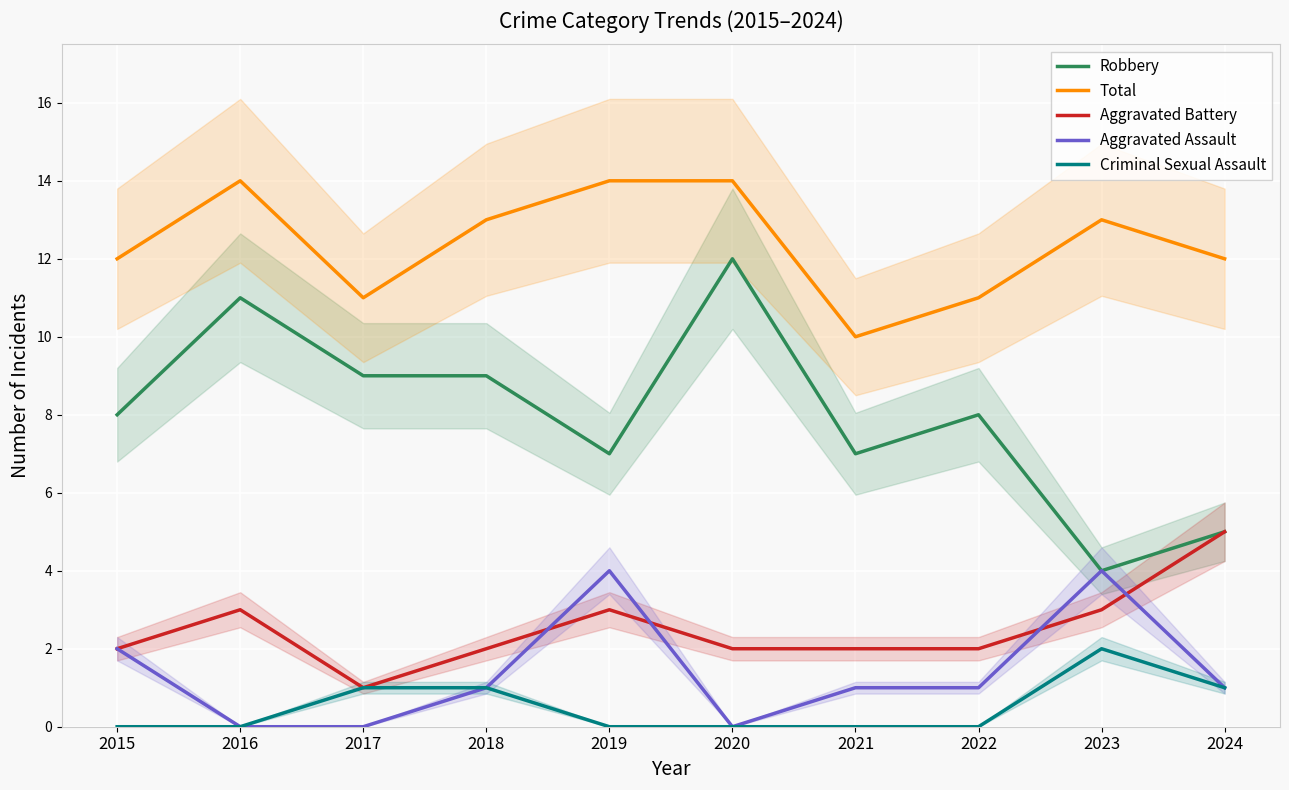

The Robbery series shows 8 at 2022. True or false?

True